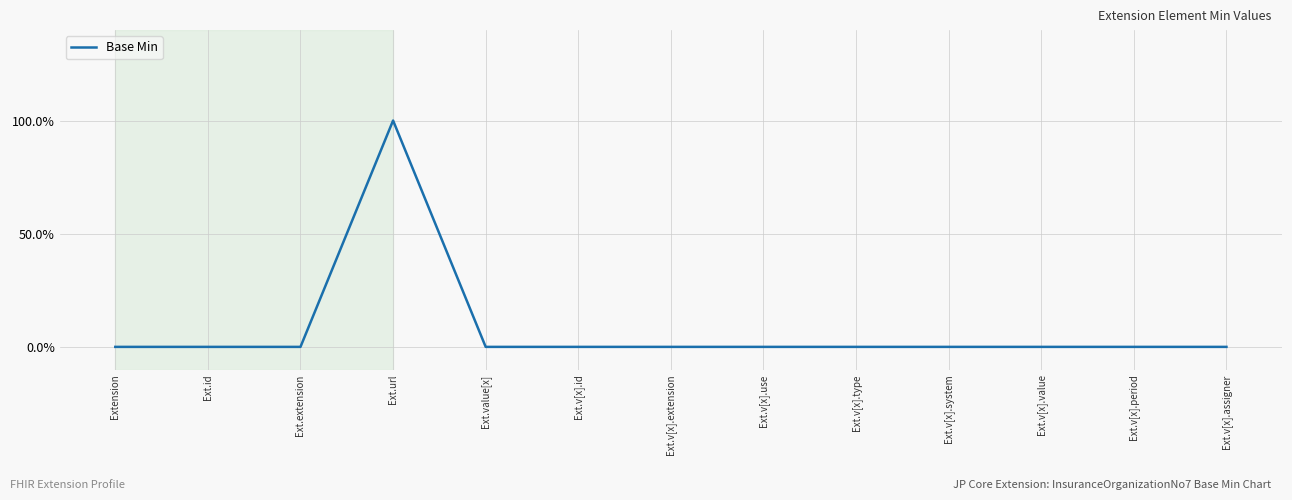

Does the chart display data point markers on the line(s)?

No